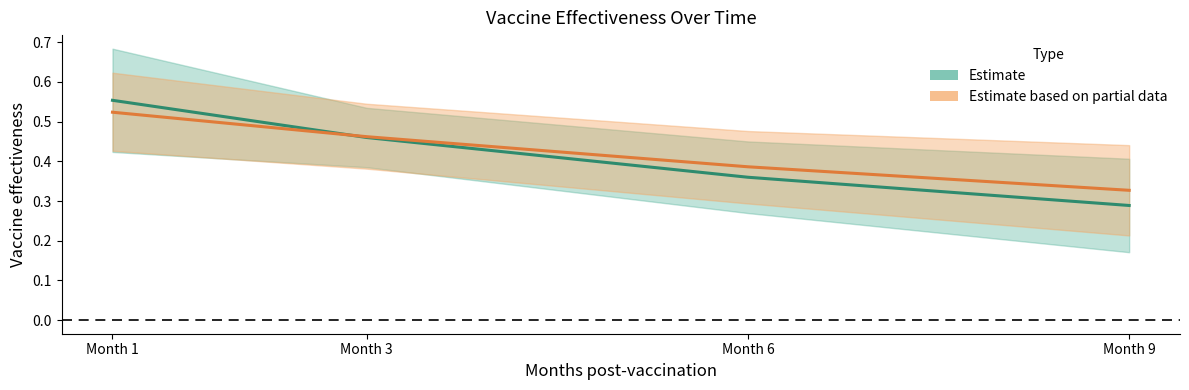

At which label does Estimate reach its minimum?

Month 9